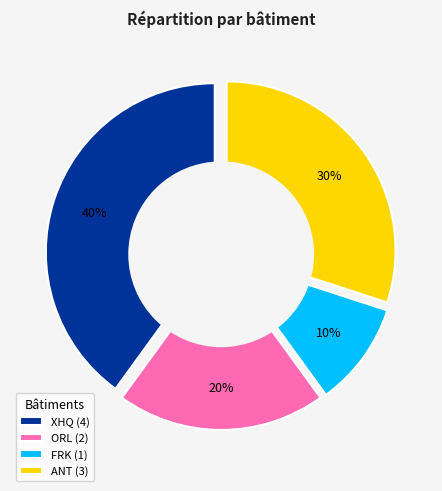

Is there any slice that represents more than half of the pie?

No